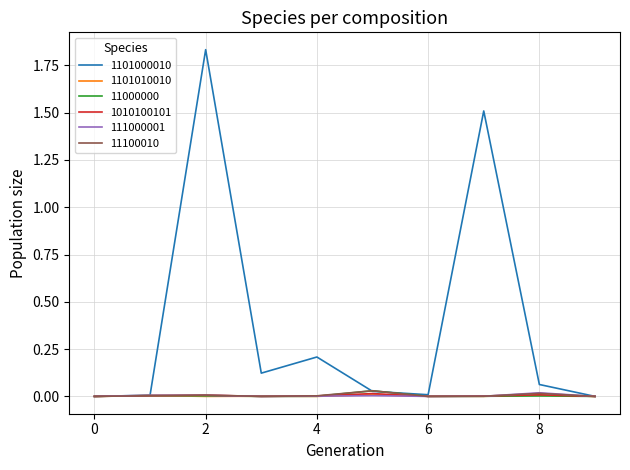

How many distinct data groups are displayed?

6